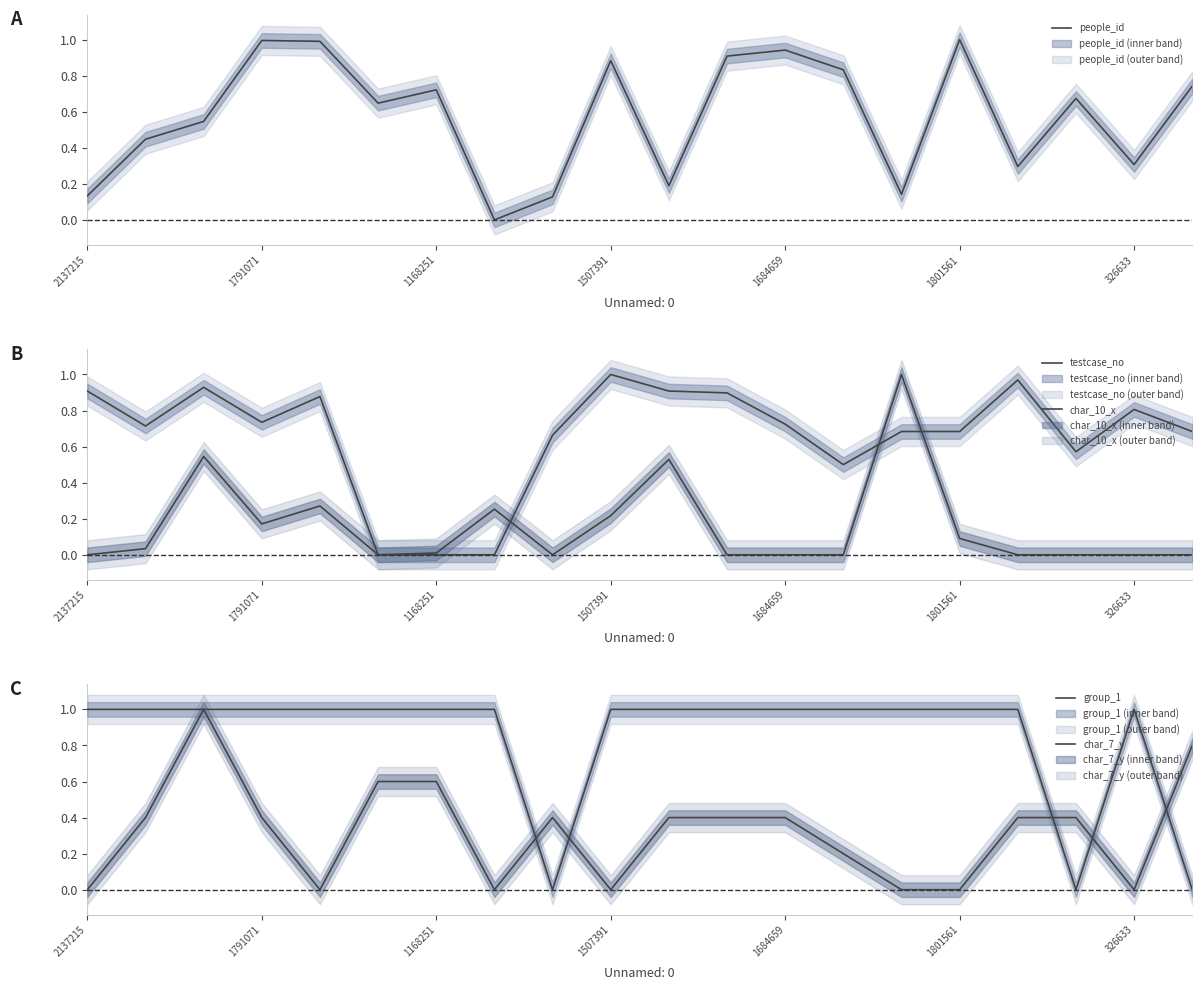

Is this an area chart (filled region under the line)?

No